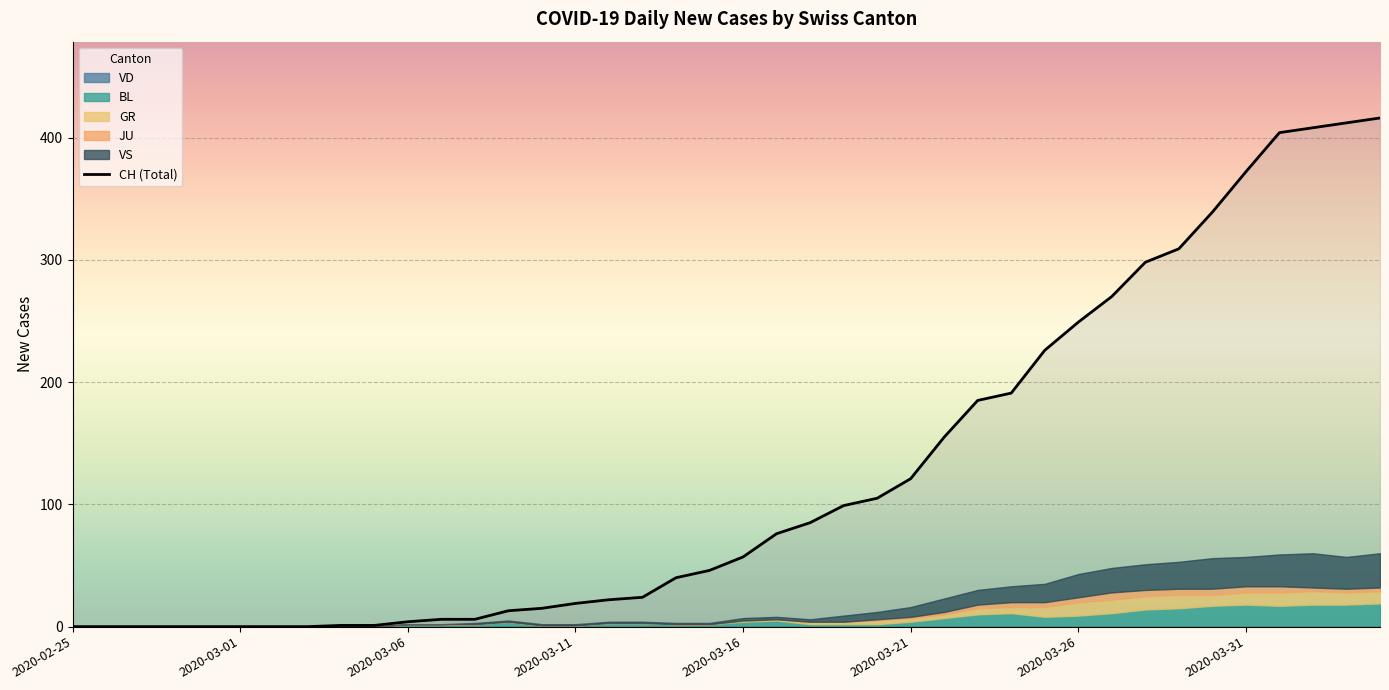

What is the change in value from 11 to 26?

+149